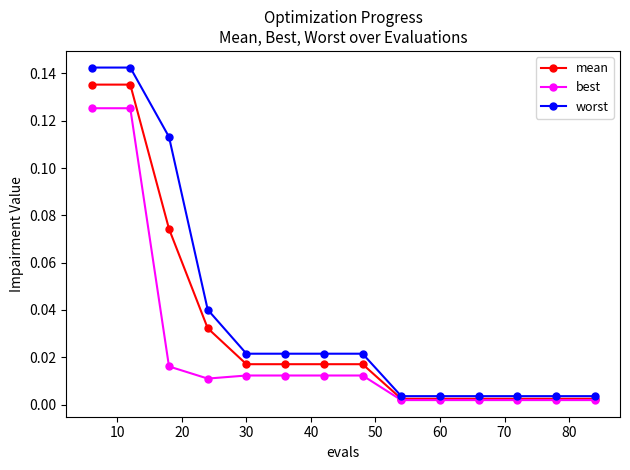

List the series in order of their overall mean, highest first.

worst, mean, best